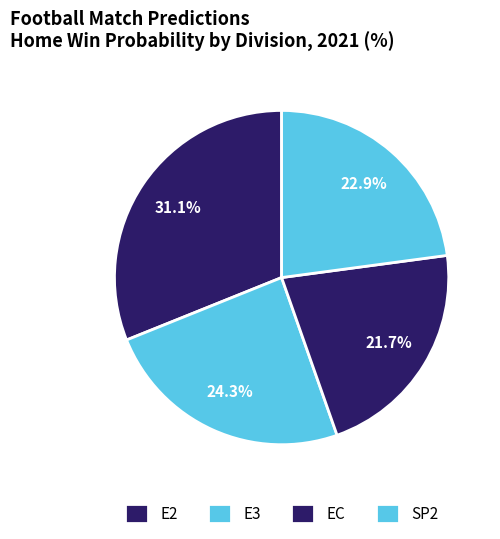

To the nearest percent, what is the average slice percentage?

25%